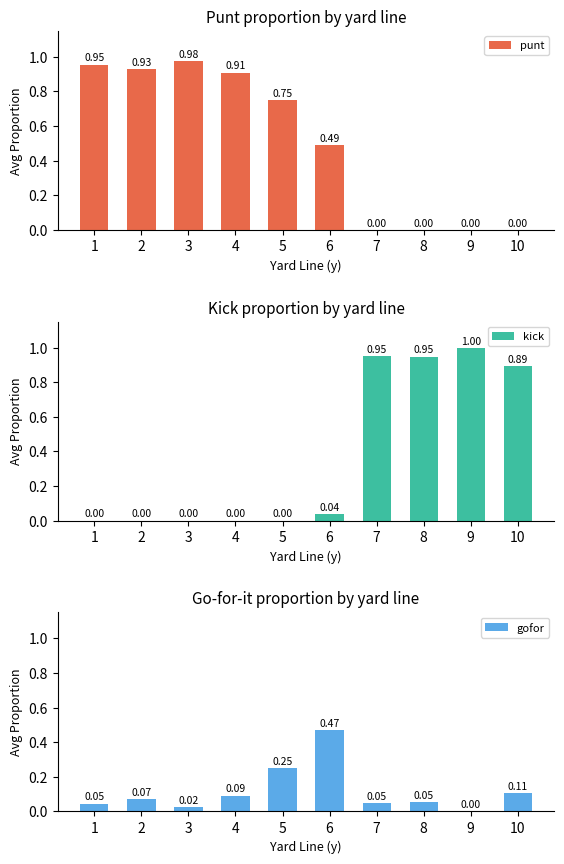

How many categories are shown in the chart?

10